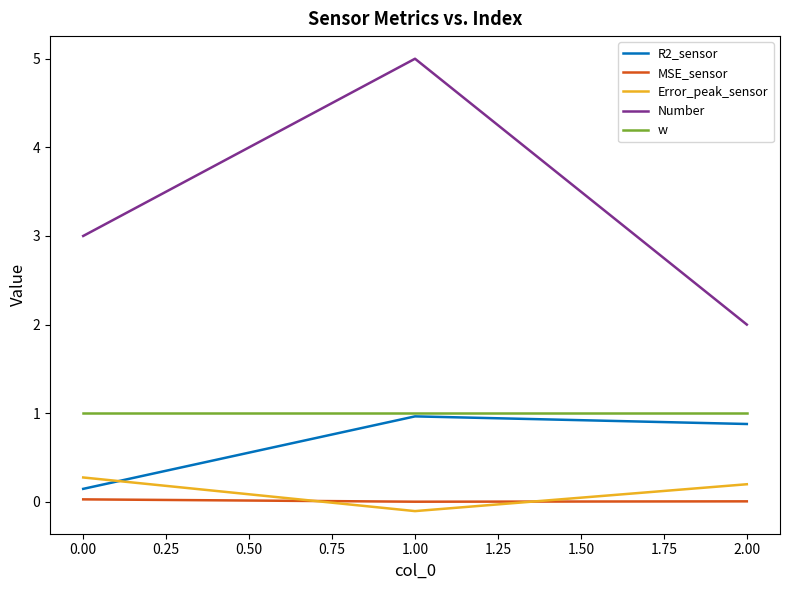

At which category is the sum across all series the highest?

1.00